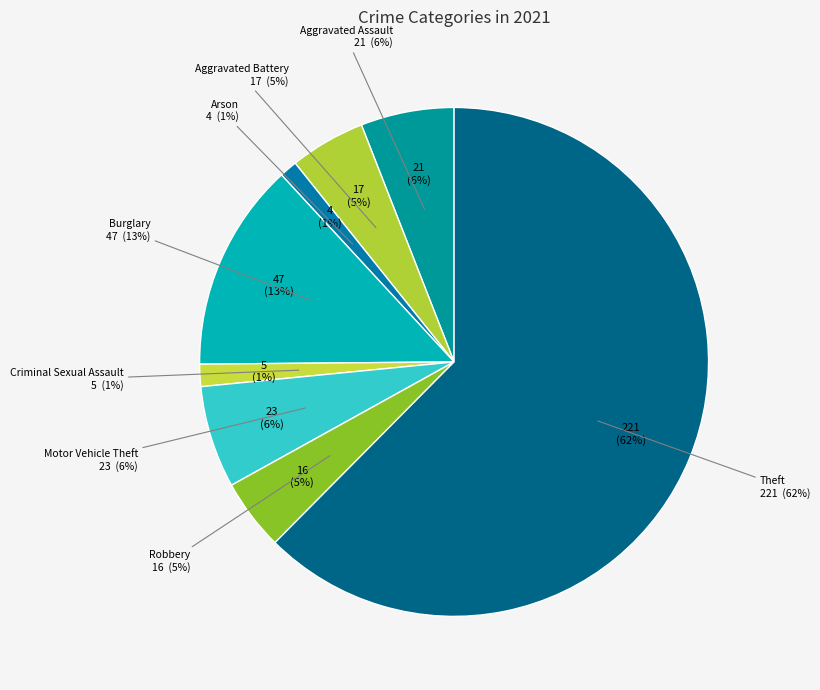

True or false: Criminal Sexual Assault accounts for 1% of the total.

True